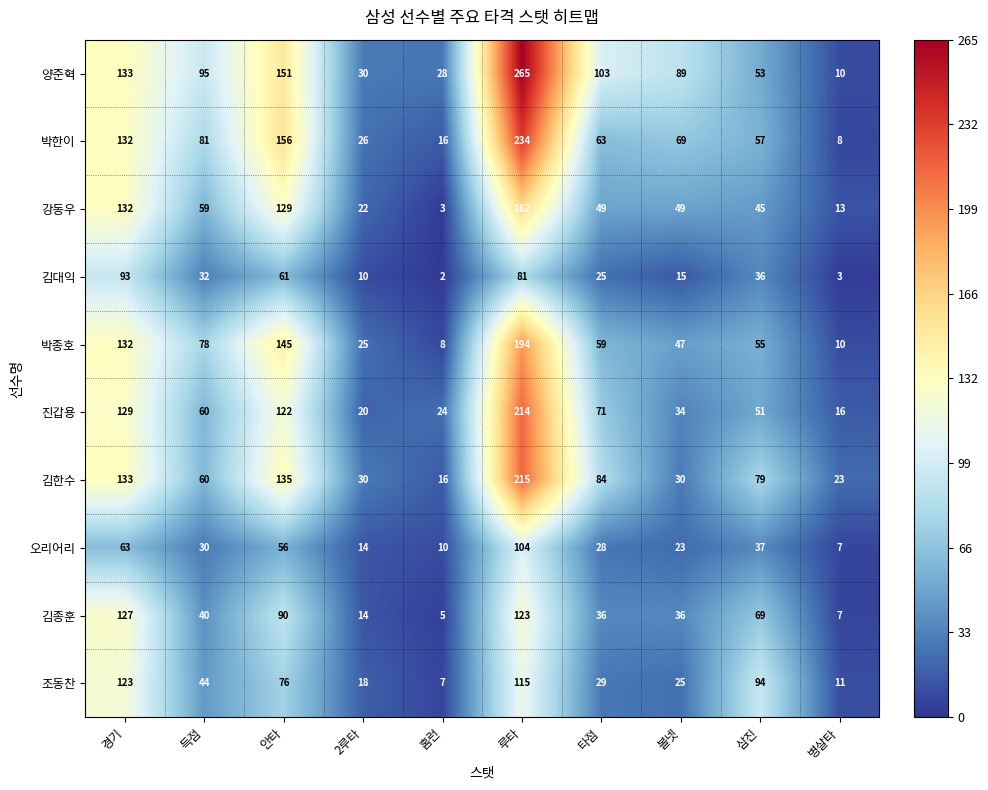

What is the smallest value displayed?

2